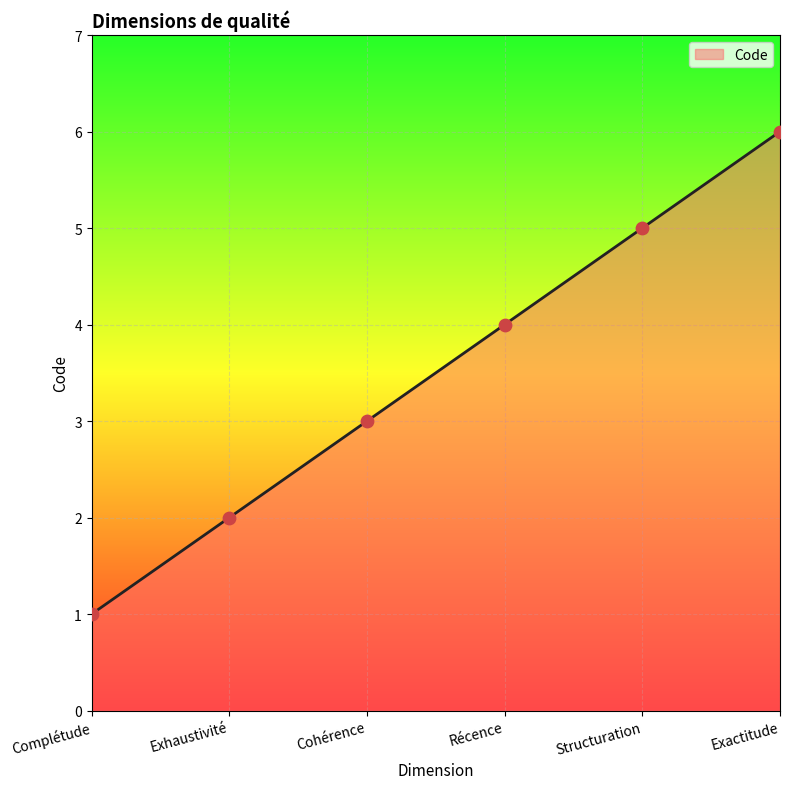

Approximately how many times larger is the value at Complétude compared to Exhaustivité?

0.5